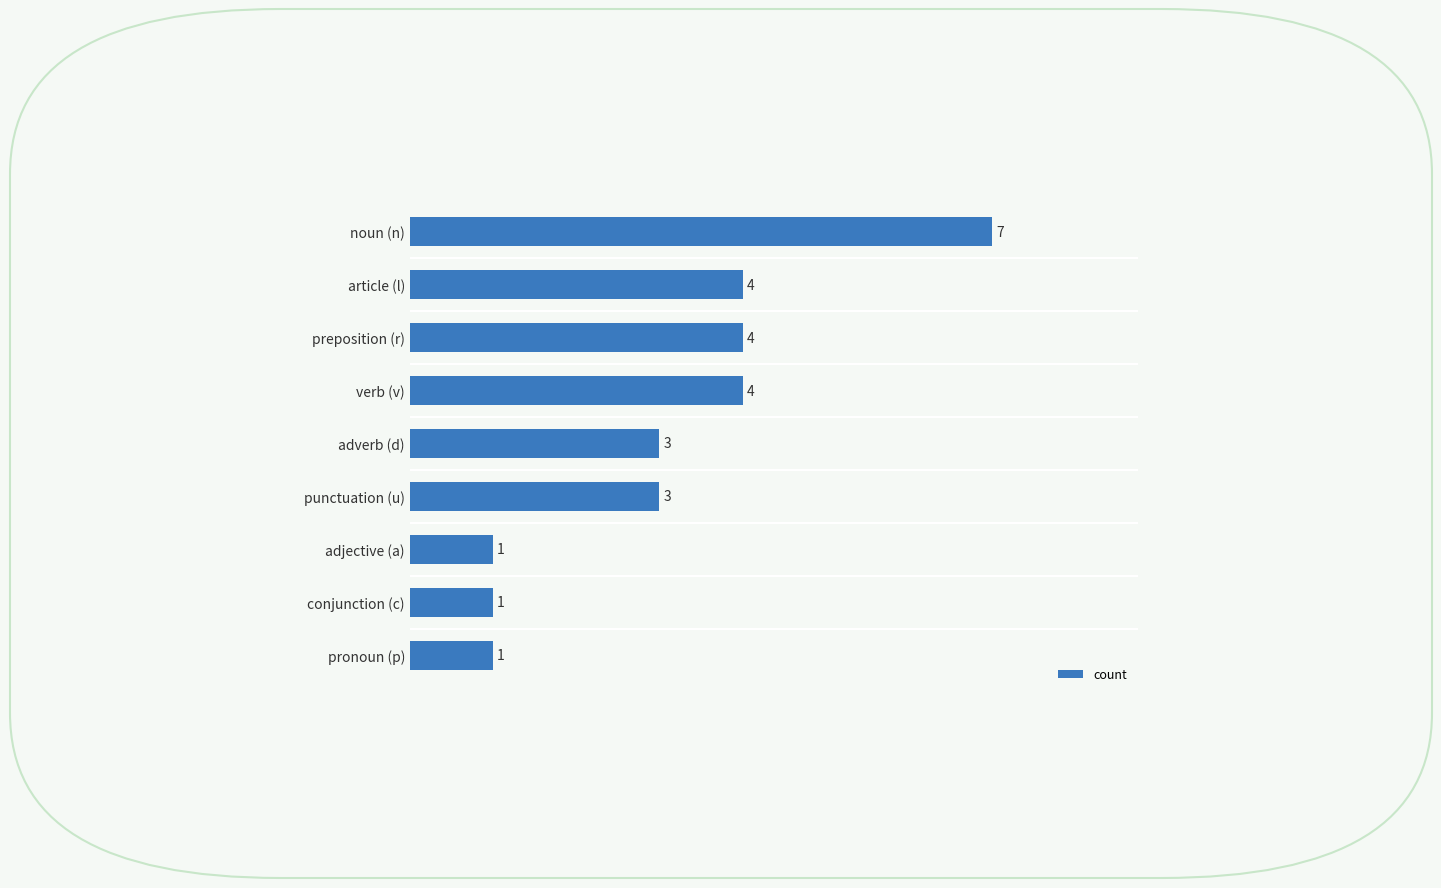

Is it true that the value at adverb (d) is 4?

False